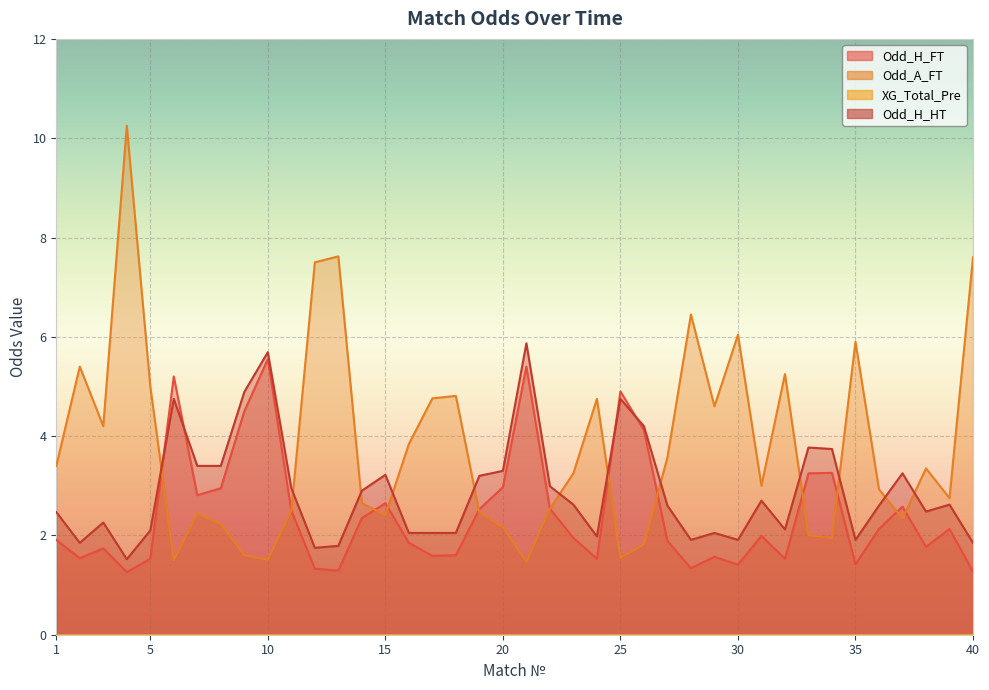

What is the sum of the Odd_H_FT values at 36 and 8?

5.1